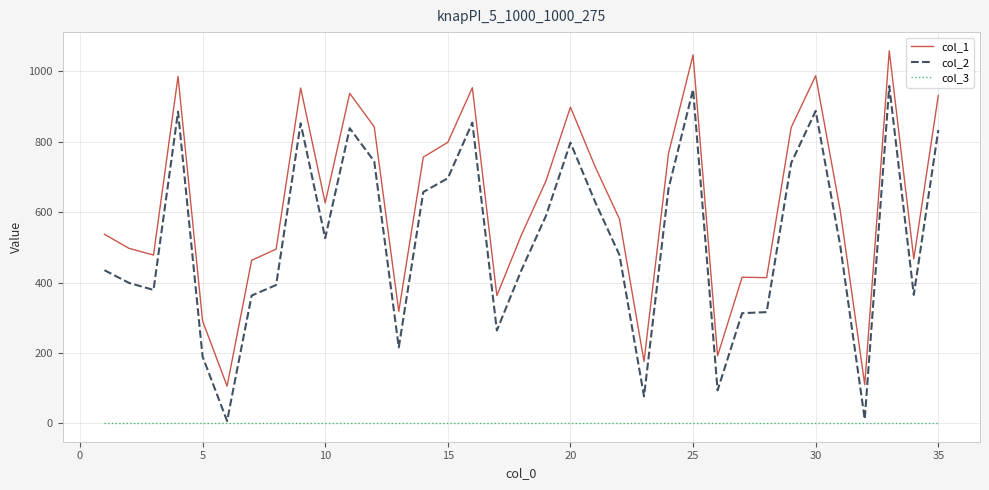

True or false: col_1 and col_3 intersect in this chart.

False